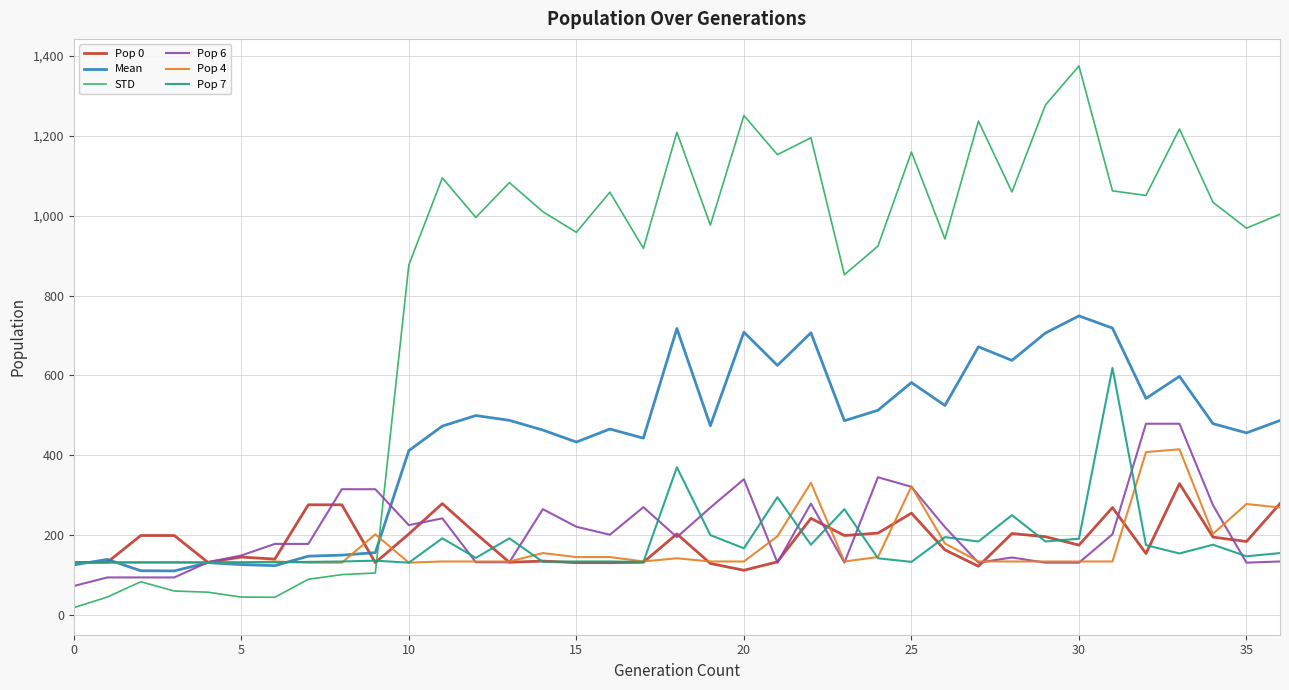

Which series has the largest total across all categories?

STD